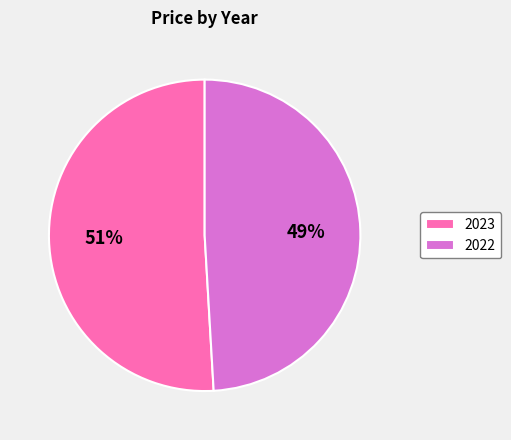

Rank the categories by value from highest to lowest.

2023, 2022